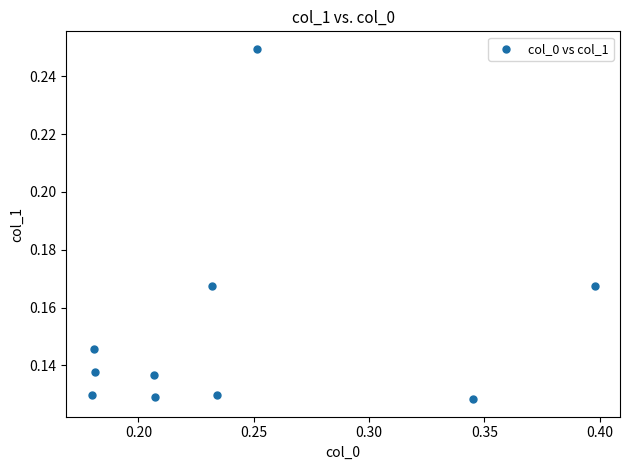

How many data points are displayed?

10